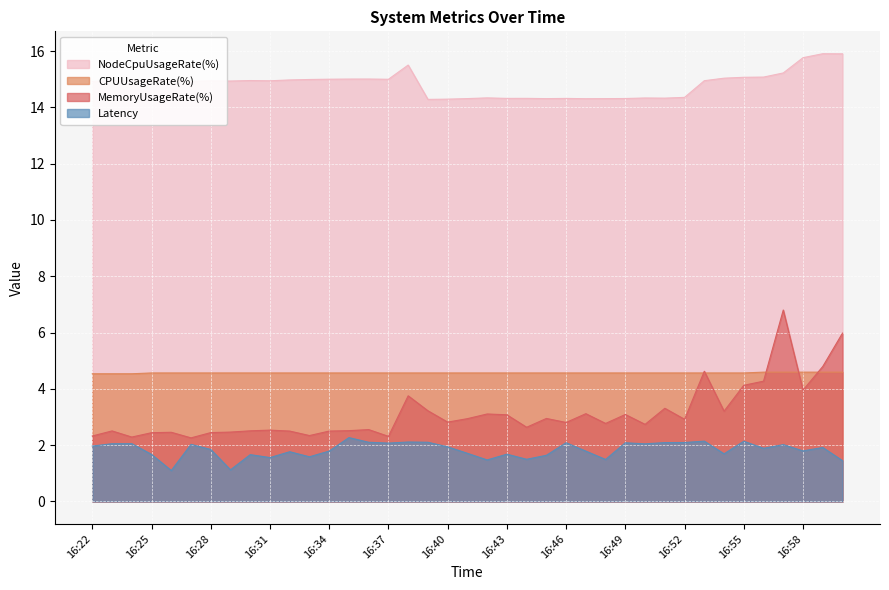

Reading right to left, transcribe all the data shown in this chart.

Latency: 1.4	1.9	1.8	2.0	1.9	2.1	1.7	2.1	2.1	2.1	2.0	2.1	1.5	1.8	2.1	1.6	1.5	1.7	1.5	1.7	1.9	2.1	2.1	2.1	2.1	2.3	1.8	1.6	1.8	1.6	1.7	1.1	1.8	2.0	1.1	1.7	2.1	2.1	2.0
CPUUsageRate(%): 4.6	4.6	4.6	4.6	4.6	4.6	4.6	4.6	4.6	4.6	4.6	4.6	4.6	4.6	4.6	4.6	4.6	4.6	4.6	4.6	4.6	4.6	4.6	4.6	4.6	4.6	4.6	4.6	4.6	4.6	4.6	4.6	4.6	4.6	4.6	4.6	4.5	4.5	4.5
MemoryUsageRate(%): 6.0	4.8	4.0	6.8	4.3	4.1	3.2	4.6	2.9	3.3	2.7	3.1	2.8	3.1	2.8	2.9	2.6	3.1	3.1	2.9	2.8	3.2	3.8	2.3	2.6	2.5	2.5	2.3	2.5	2.5	2.5	2.5	2.4	2.3	2.5	2.4	2.3	2.5	2.3
NodeCpuUsageRate(%): 15.9	15.9	15.8	15.2	15.1	15.1	15.0	14.9	14.4	14.3	14.3	14.3	14.3	14.3	14.3	14.3	14.3	14.3	14.3	14.3	14.3	14.3	15.5	15.0	15.0	15.0	15.0	15.0	15.0	14.9	15.0	14.9	14.9	14.9	15.0	15.0	14.9	15.0	14.9